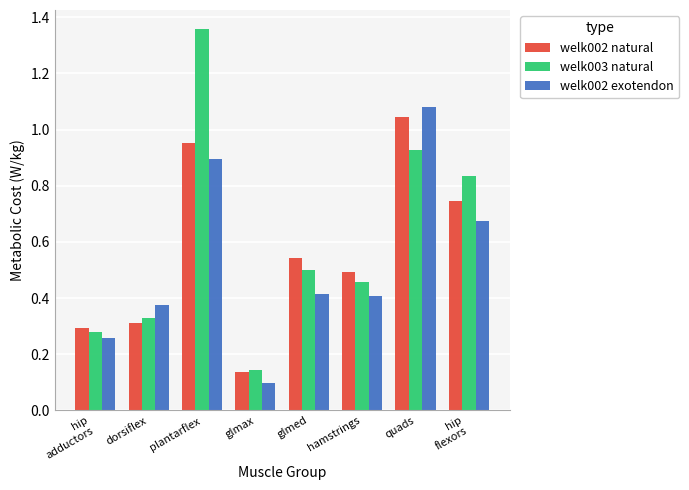

The welk002 natural series shows 0.0 at glmax. True or false?

False